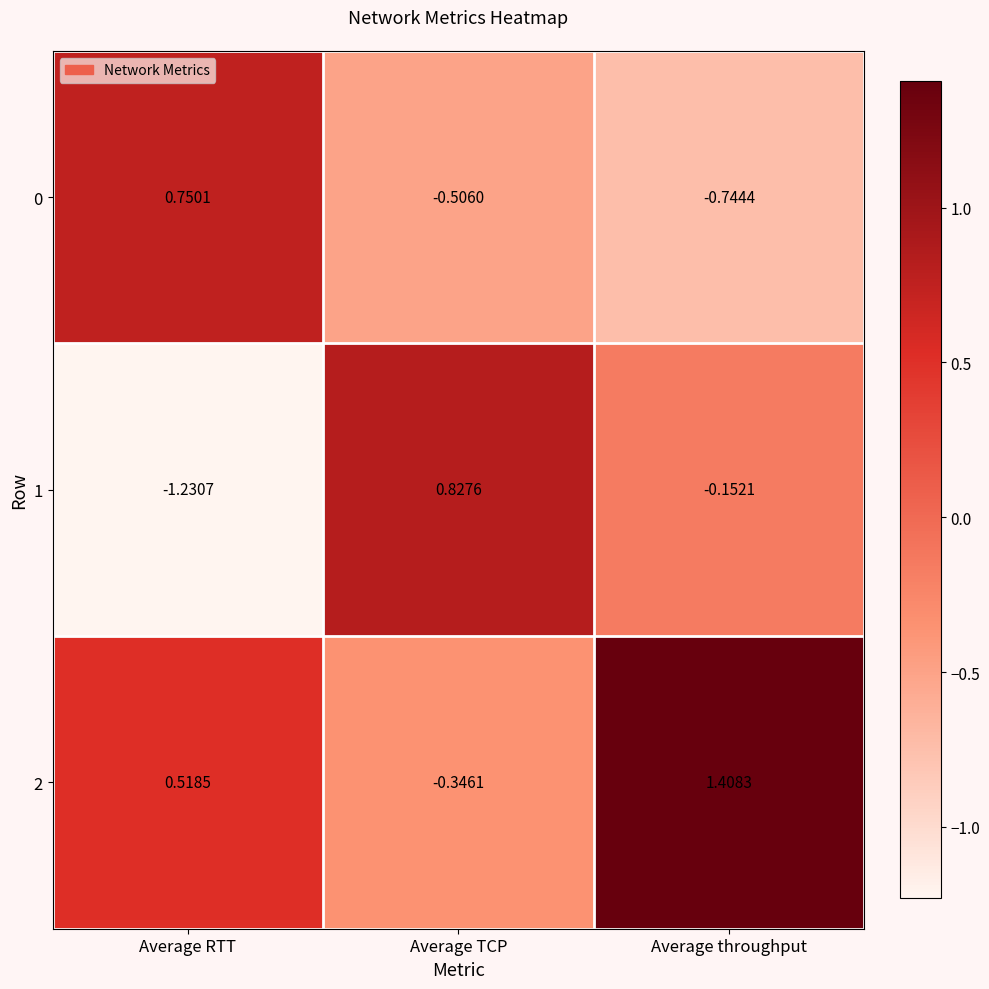

At which category is the sum across all series the highest?

Average throughput